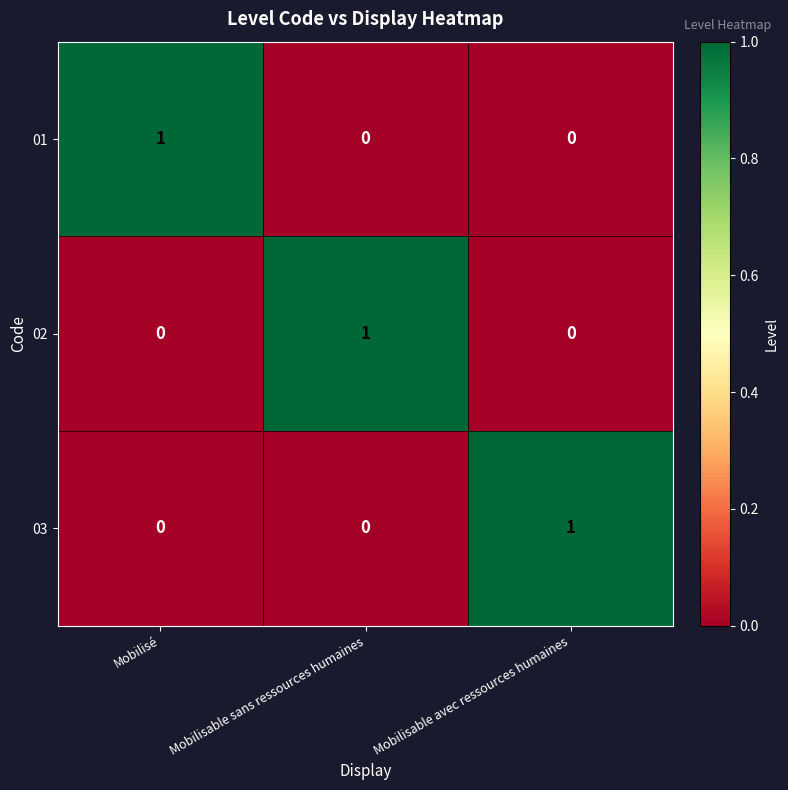

Reading left to right, extract all data points from this chart.

01: 1	0	0
02: 0	1	0
03: 0	0	1